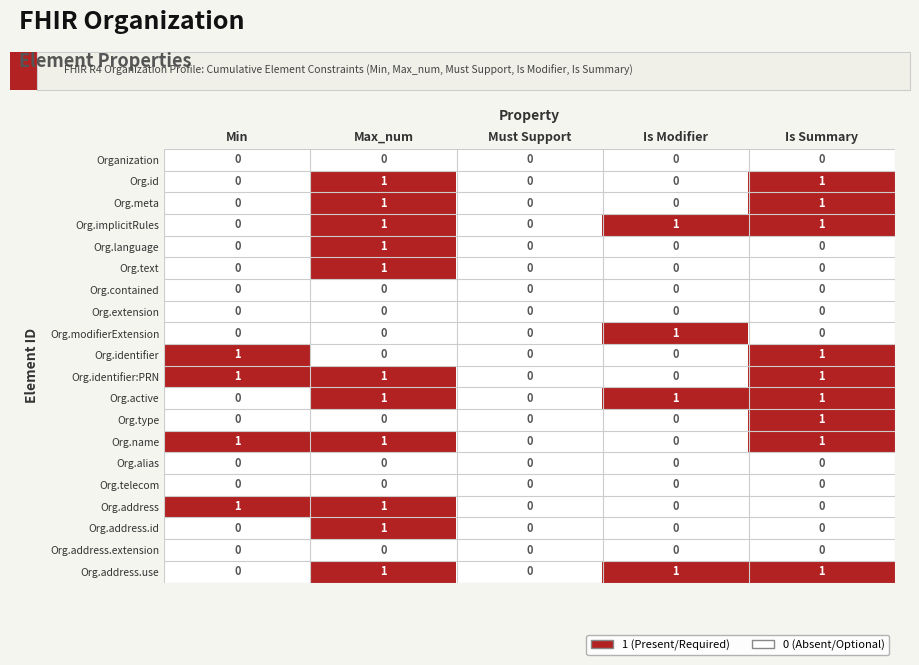

What is the sum of all Org.name values?

3